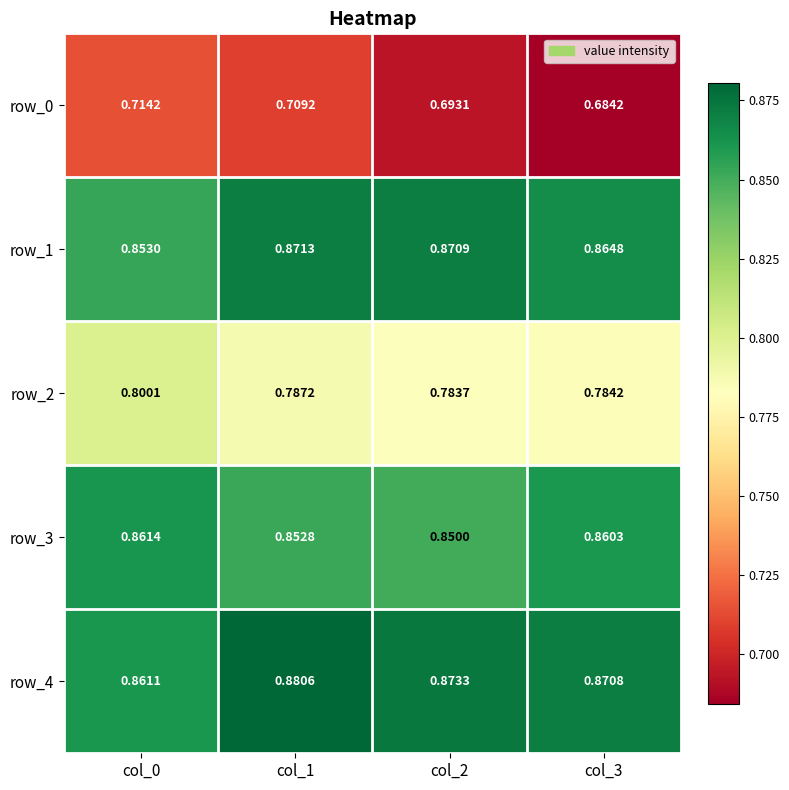

Which series has the widest spread of values?

row_0